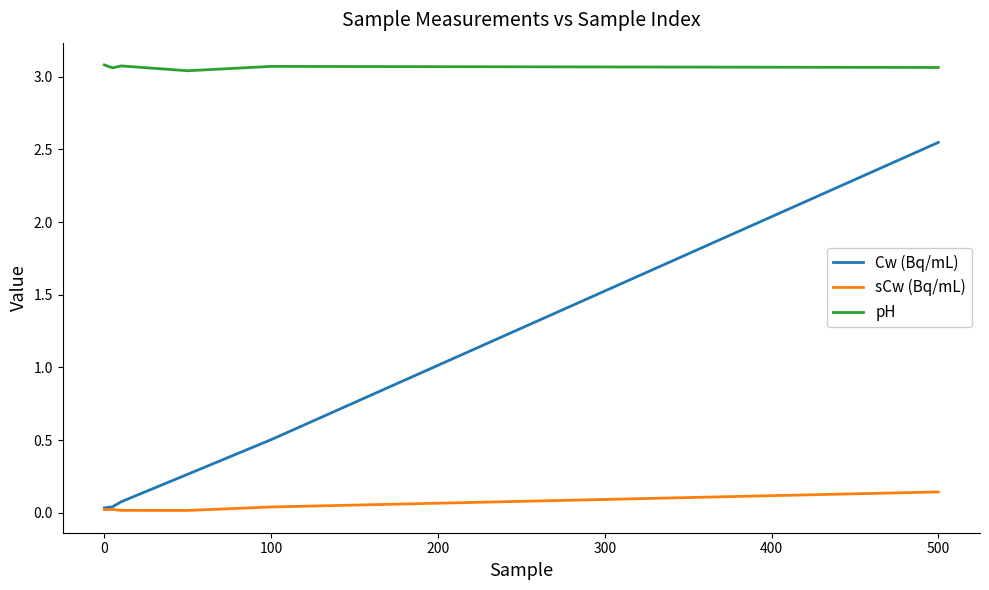

What are all the series names shown in the legend?

Cw (Bq/mL), sCw (Bq/mL), pH